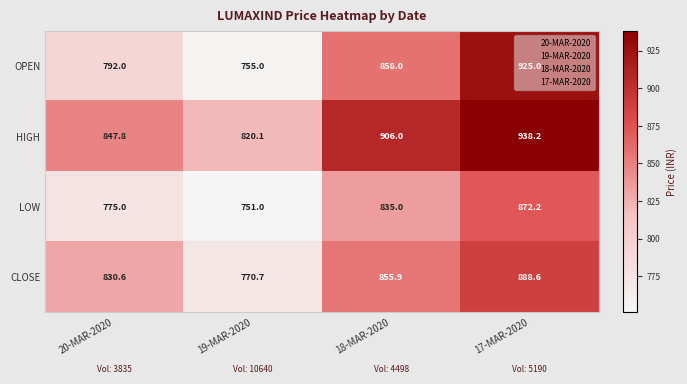

The value of CLOSE at 20-MAR-2020 is 1399.5. True or false?

False